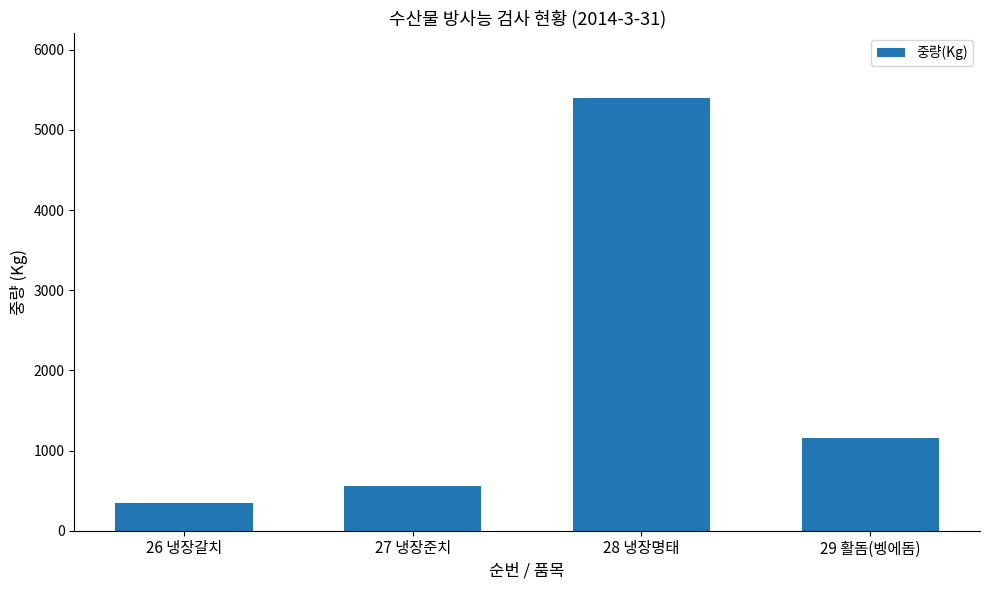

What is the label of the 2nd bar from the right?

28 냉장명태